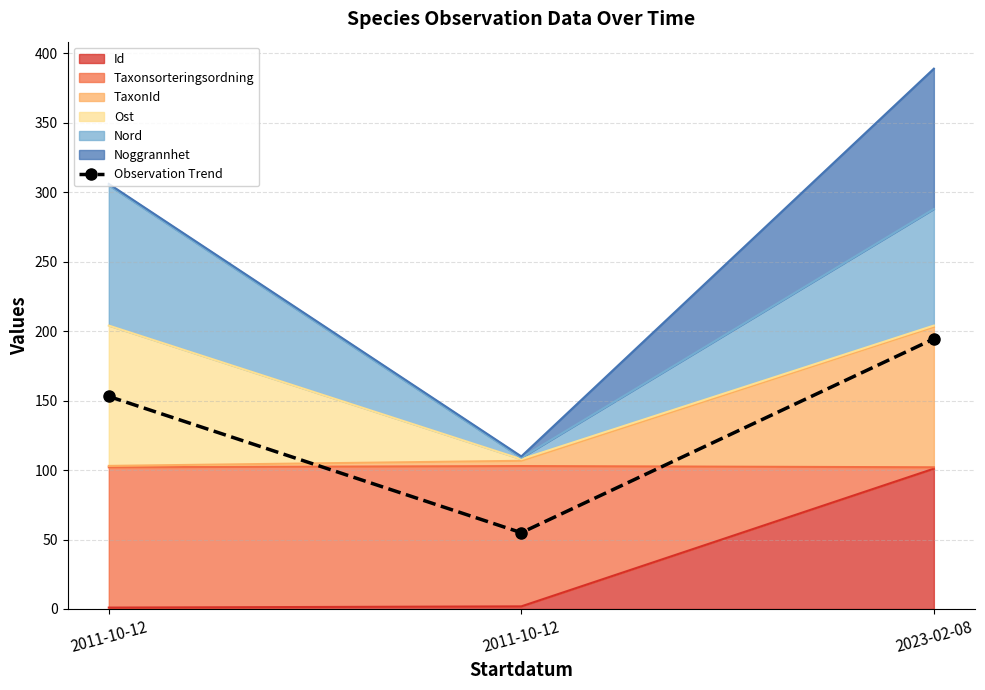

Rank the categories by value from lowest to highest.

2011-10-12, 2011-10-12, 2023-02-08